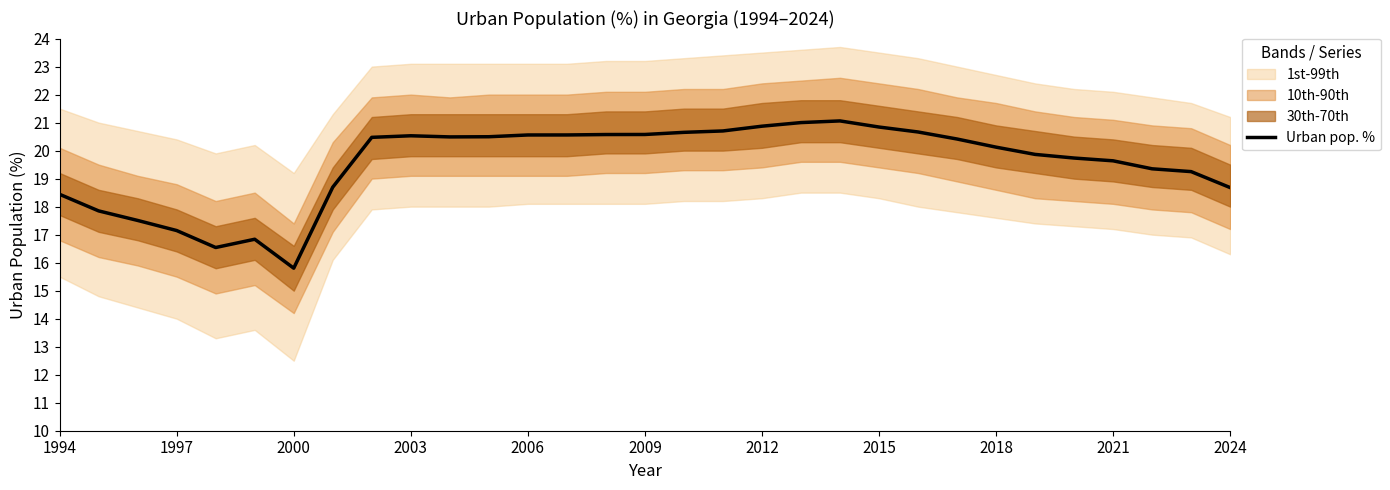

True or false: the data has more than 1 interior local peaks.

True